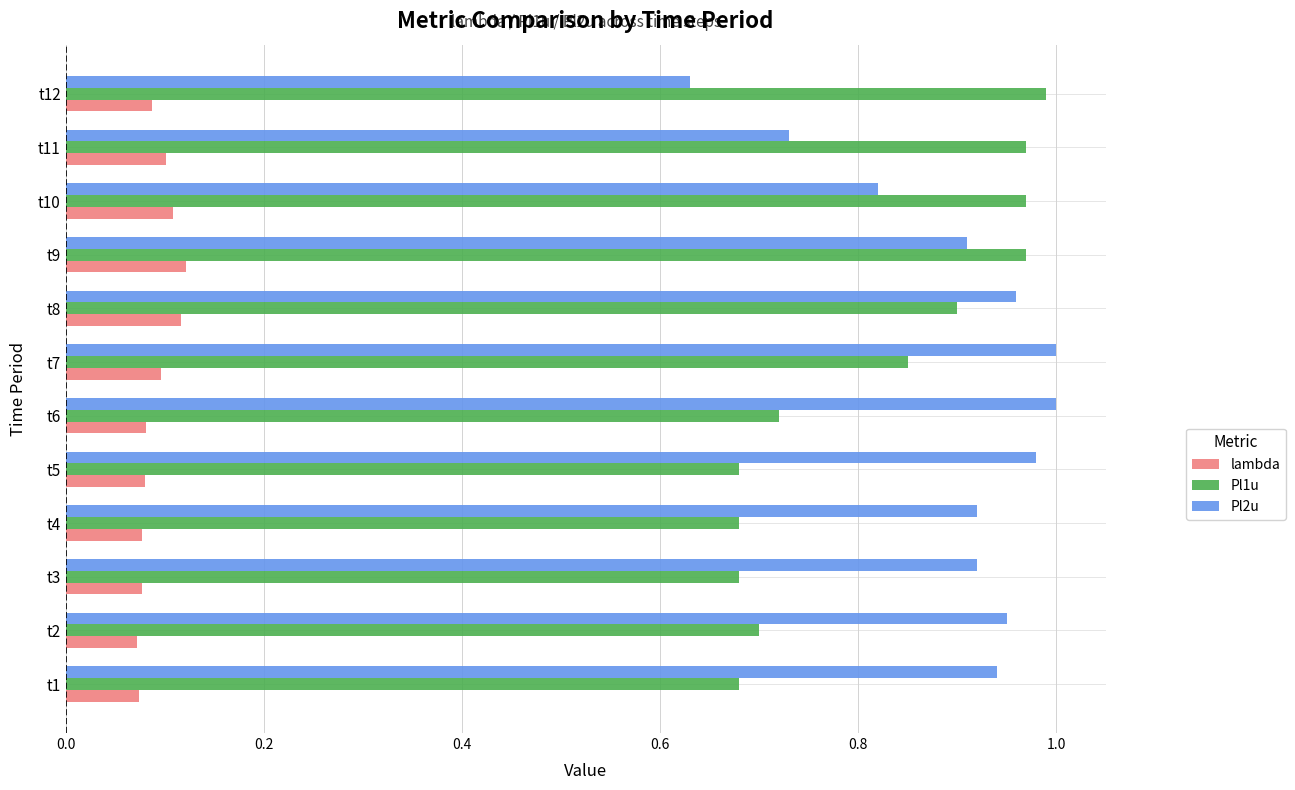

Rank the series by their maximum value, from lowest to highest.

lambda, Pl1u, Pl2u